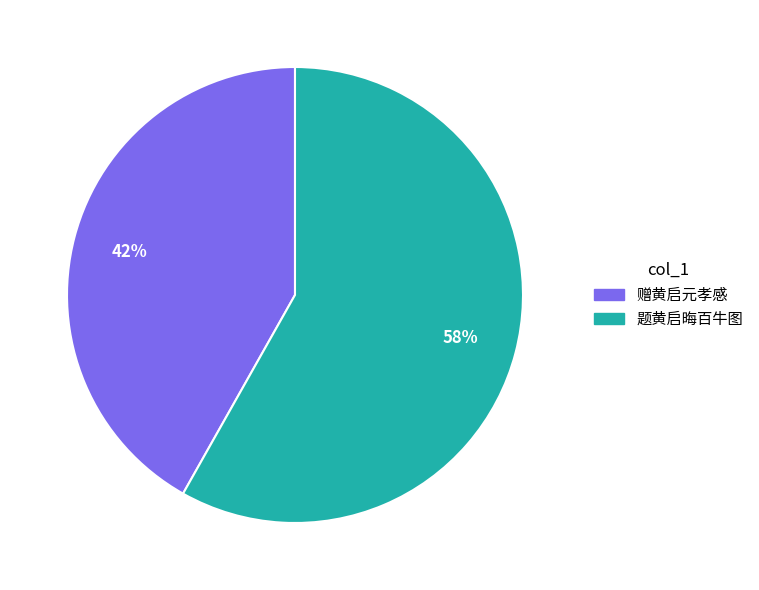

To the nearest percent, what is the average slice percentage?

50%